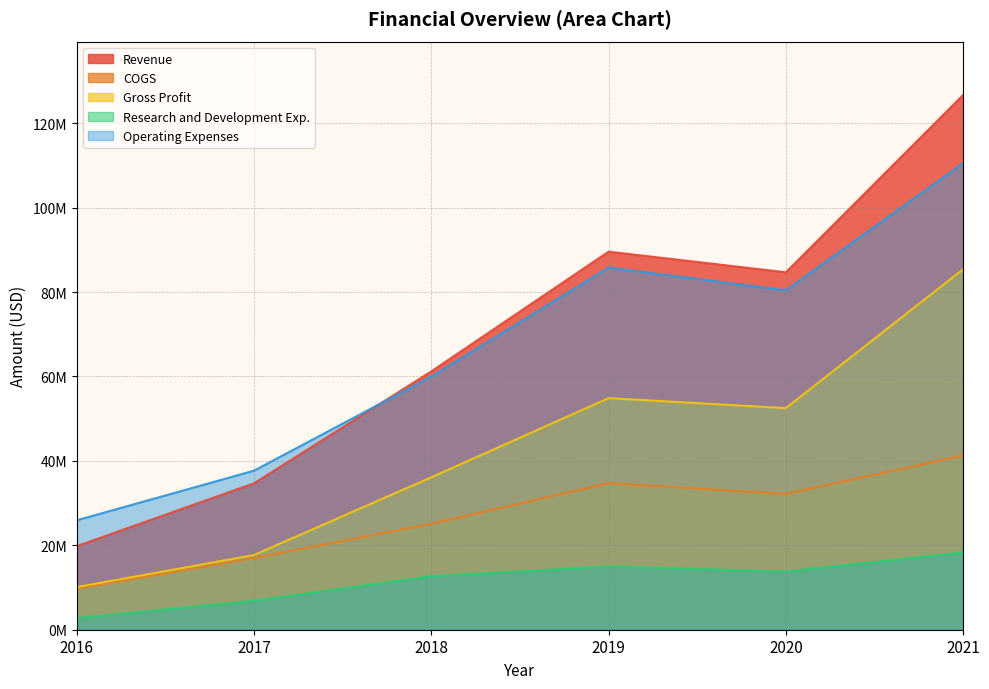

At which category does Operating Expenses reach its first local valley?

2020